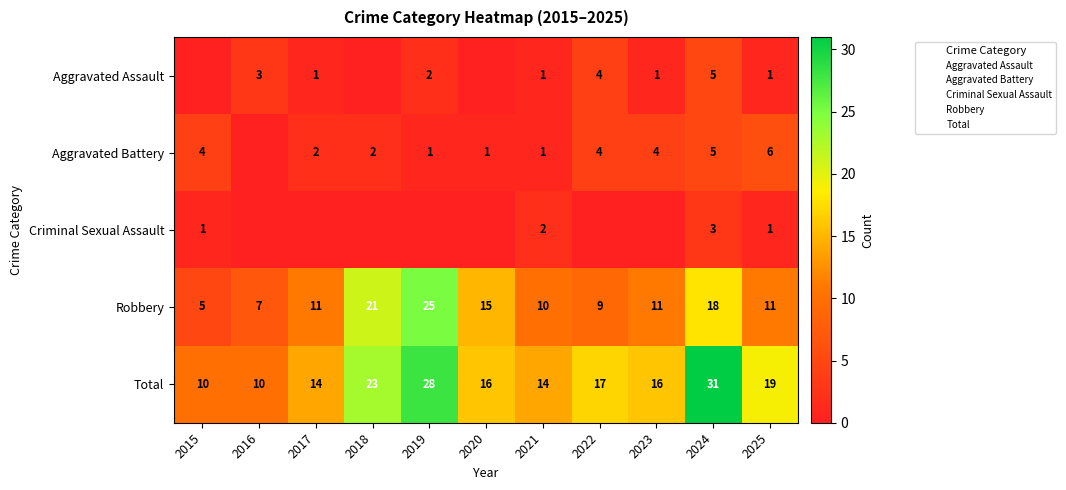

How many series are shown in this chart?

5